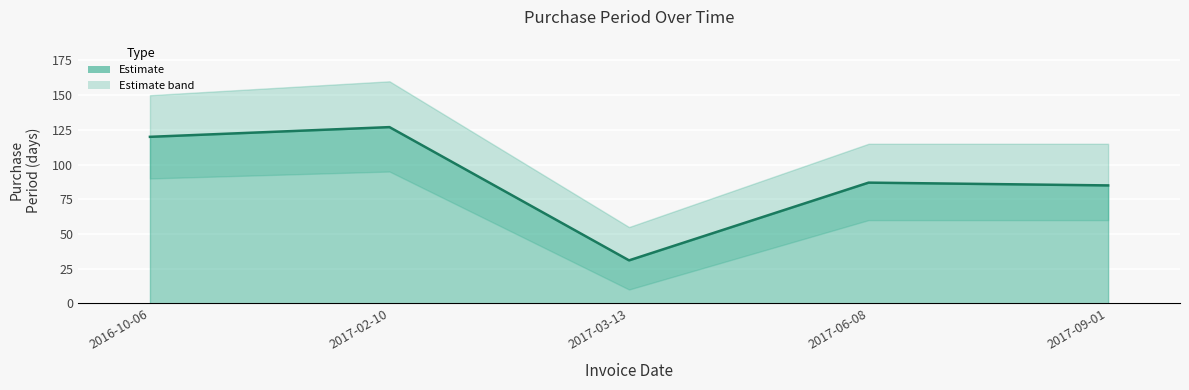

What is the sum of all values?

450